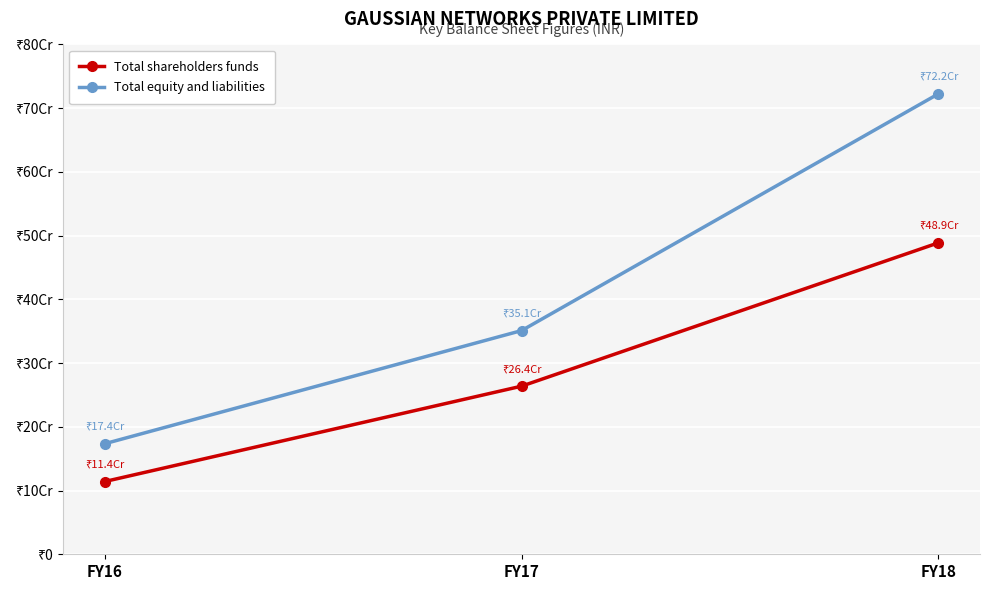

What are all the series names shown in the legend?

Total shareholders funds, Total equity and liabilities